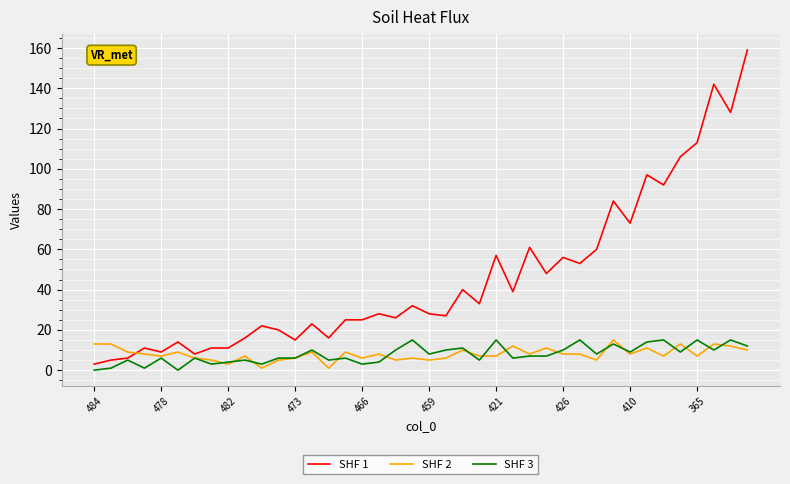

How many lines are shown in the chart?

3